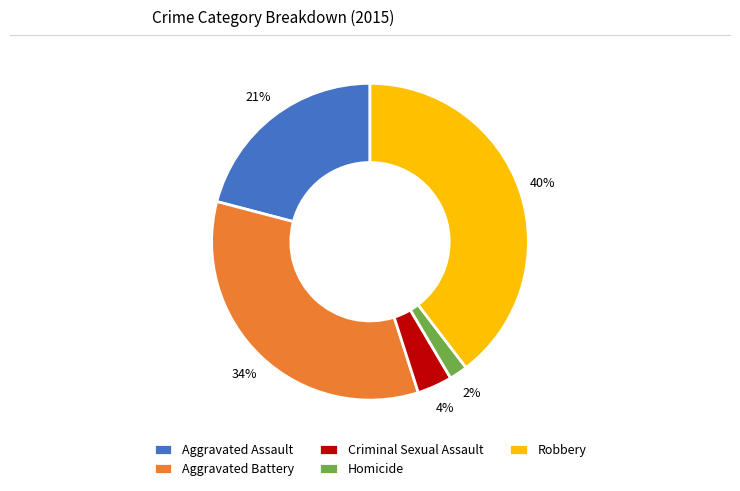

What is the smallest slice in the pie chart?

Homicide